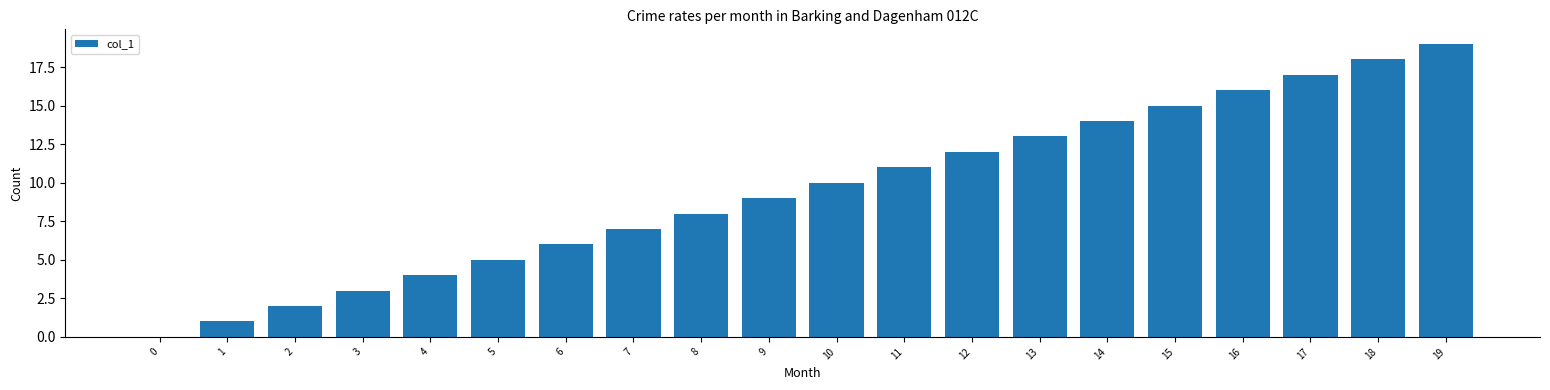

Reading left to right, transcribe all the data shown in this chart.

0=0	1=1	2=2	3=3	4=4	5=5	6=6	7=7	8=8	9=9	10=10	11=11	12=12	13=13	14=14	15=15	16=16	17=17	18=18	19=19